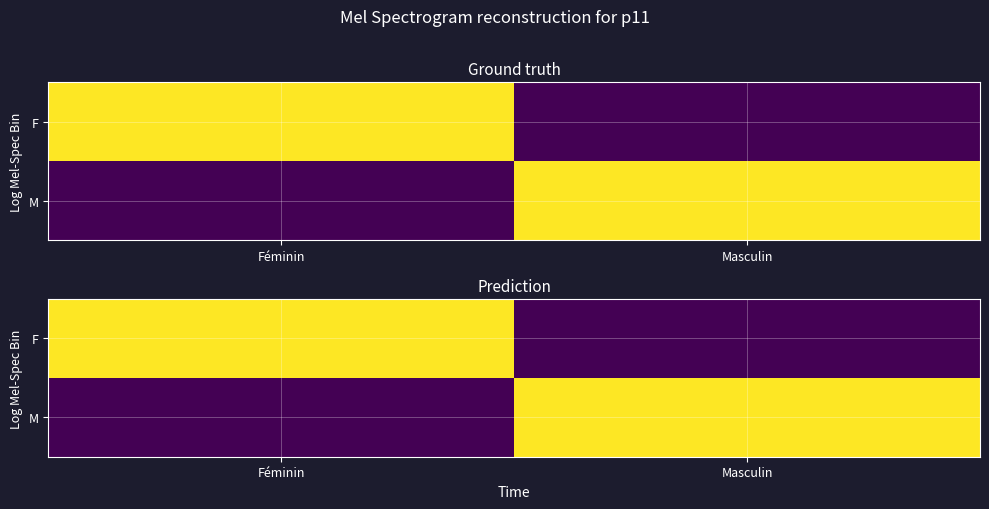

Between Féminin and Masculin, which is larger?

Féminin